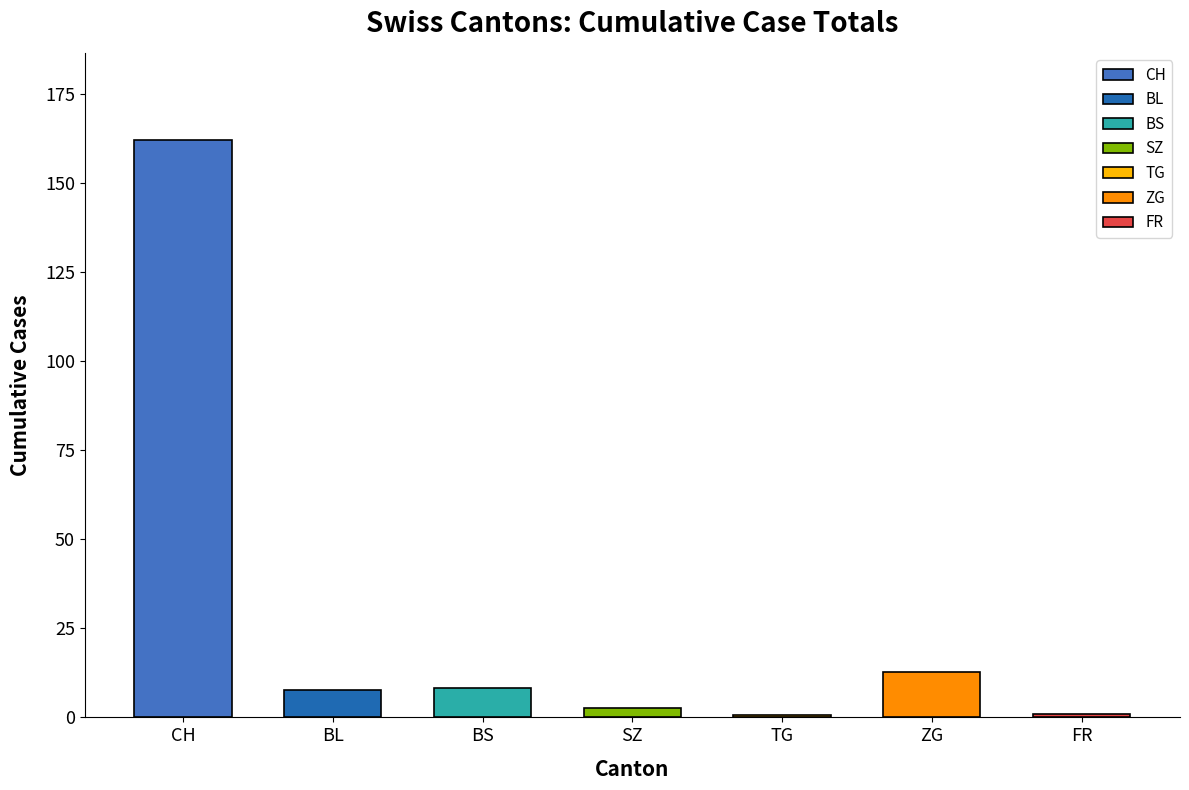

The chart shows a value of 8.2 at BS. True or false?

True